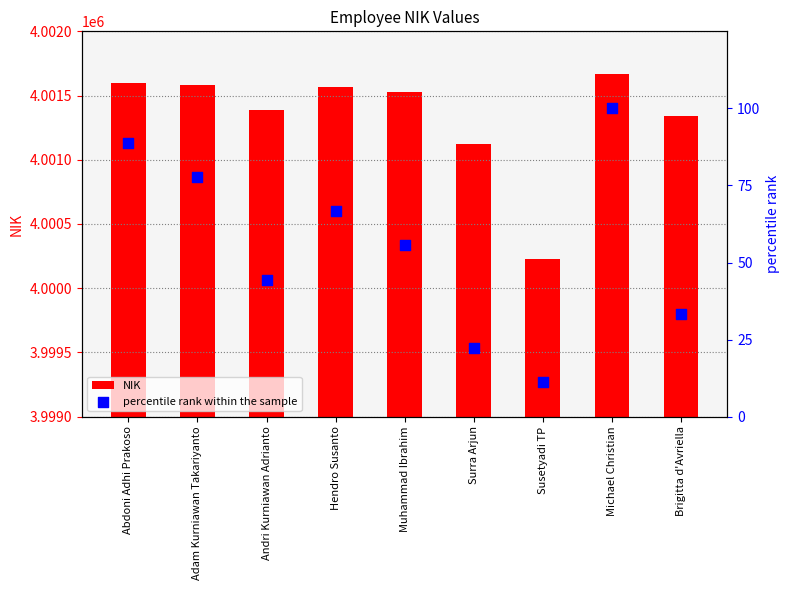

Which series contains the highest Y value?

NIK